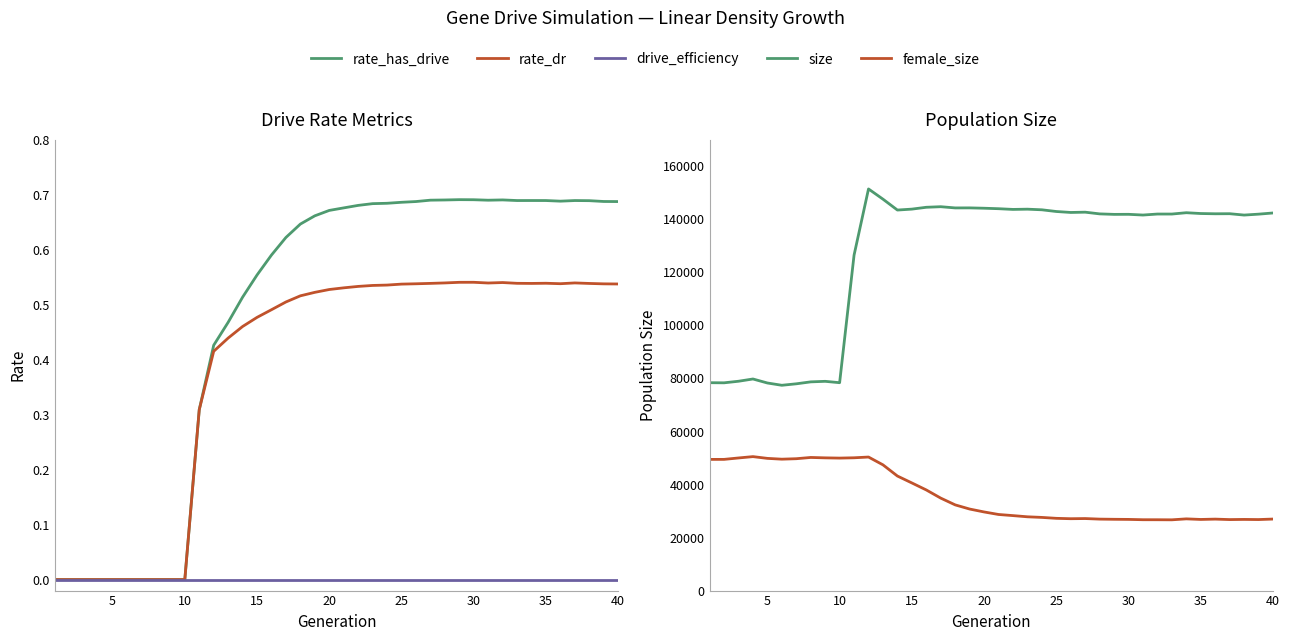

True or false: size and drive_efficiency intersect in this chart.

False